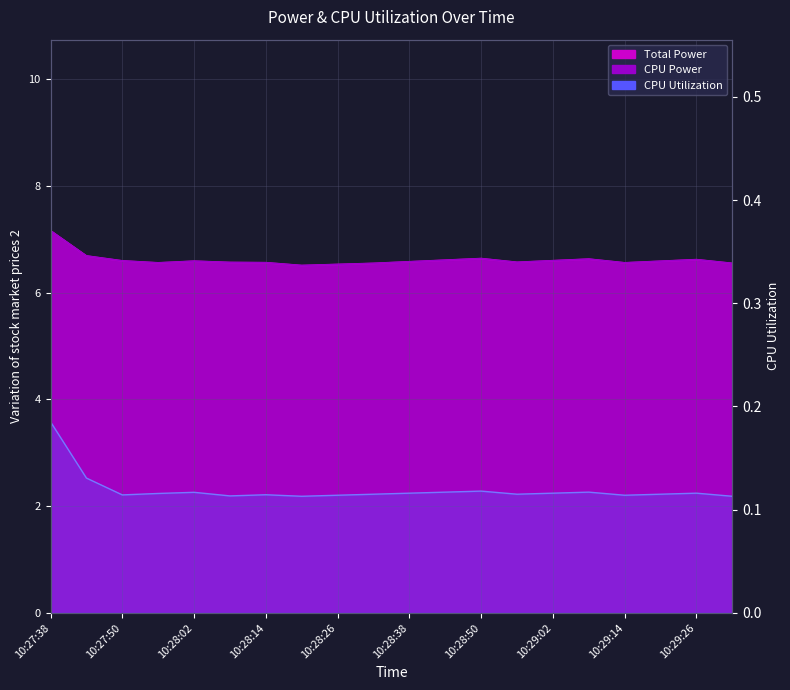

At which label does CPU Power reach its minimum?

10:28:20